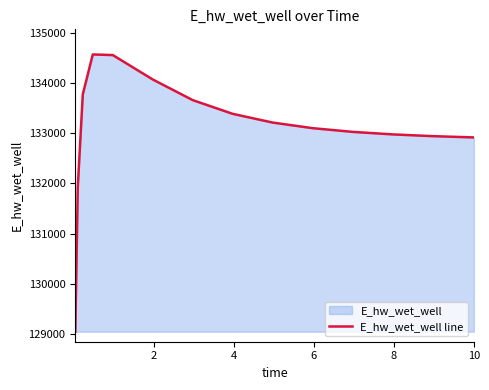

Does the chart have visible grid lines?

No